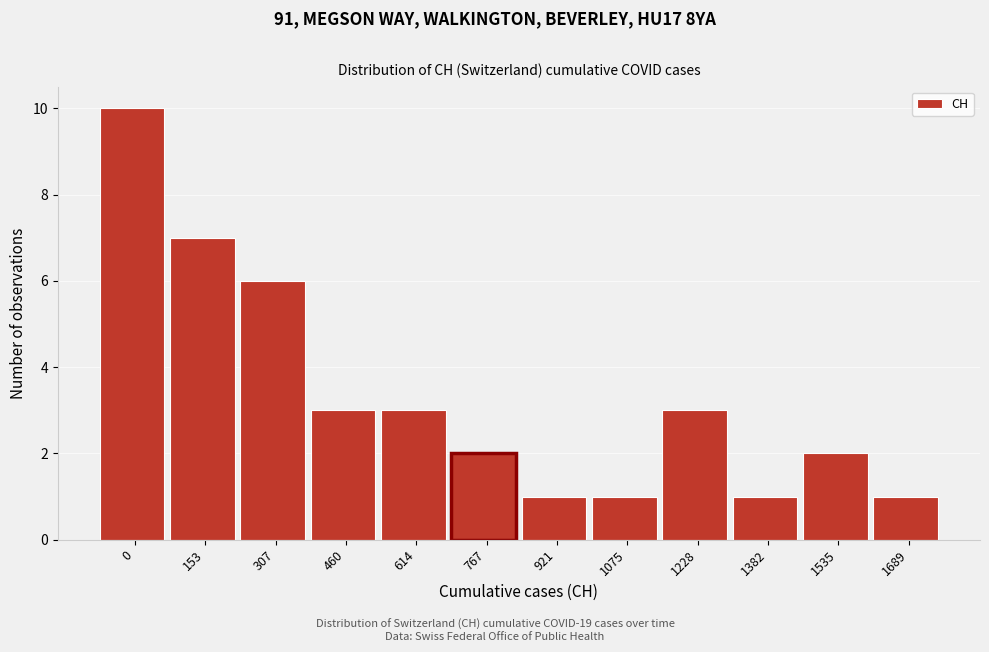

Reading right to left, extract all data points from this chart.

1689=1	1535=2	1382=1	1228=3	1075=1	921=1	767=2	614=3	460=3	307=6	153=7	0=10